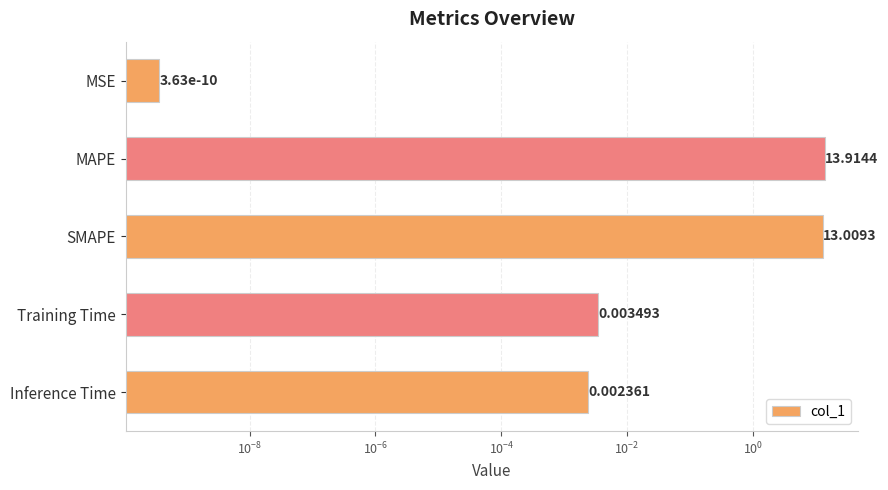

What is the difference between the maximum and second lowest values?

13.9